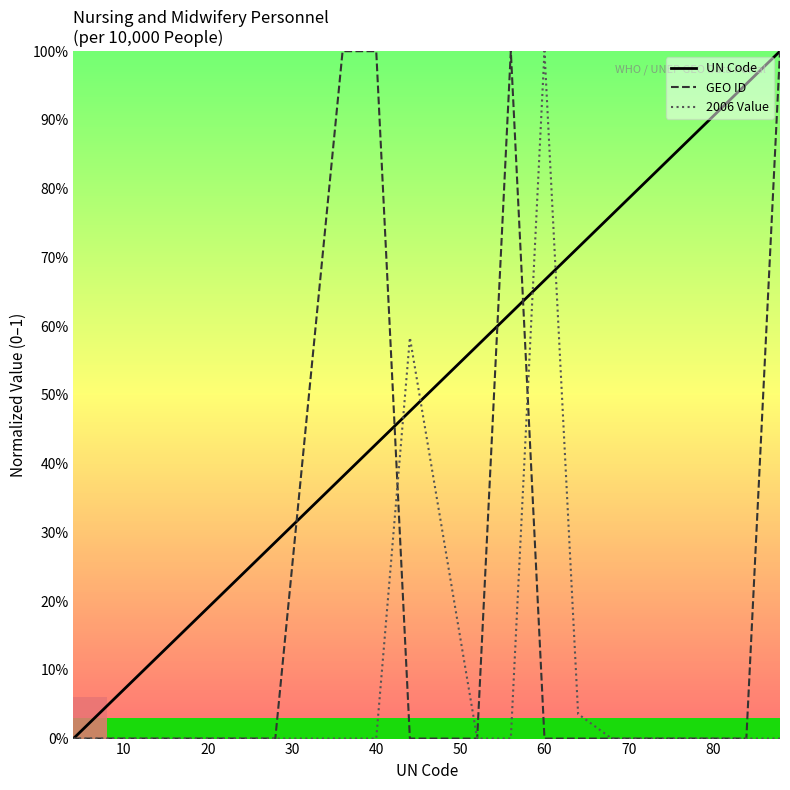

How many interior local peaks does the 2006 Value series have?

2